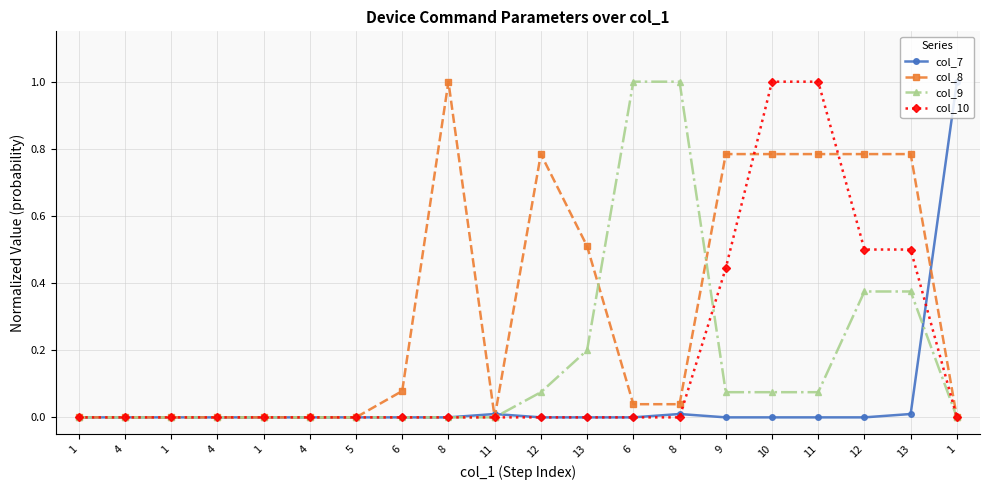

True or false: col_9 has a value of -0.6 at 6.

False